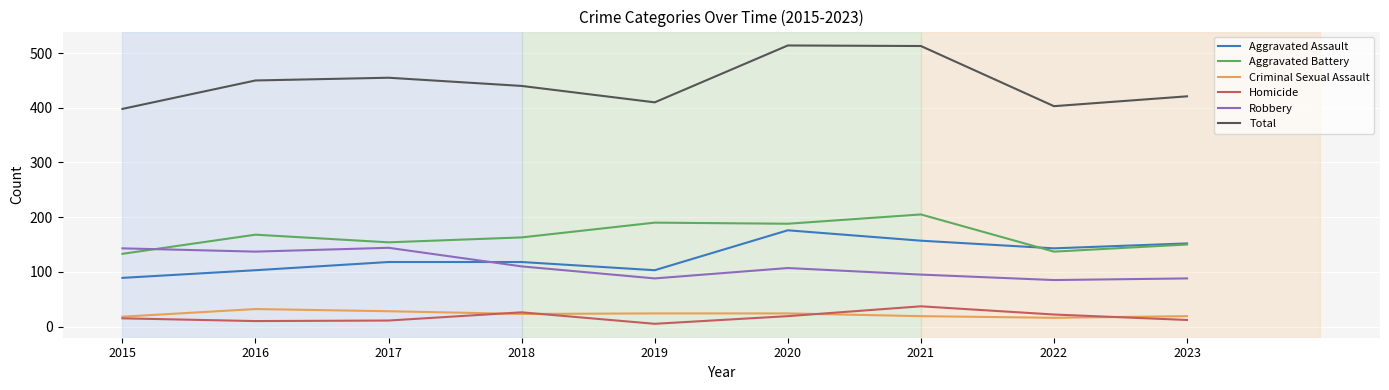

True or false: Total has a value of 217 at 2016.

False